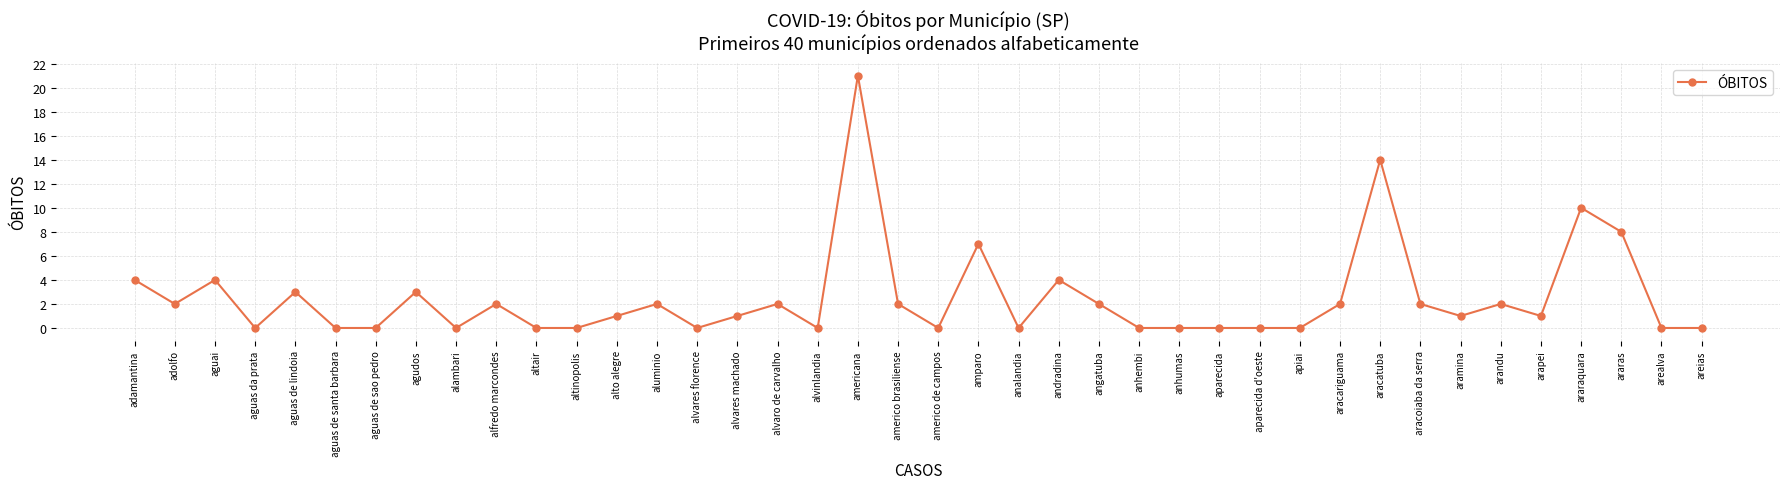

True or false: the data has more than 2 interior local peaks.

True